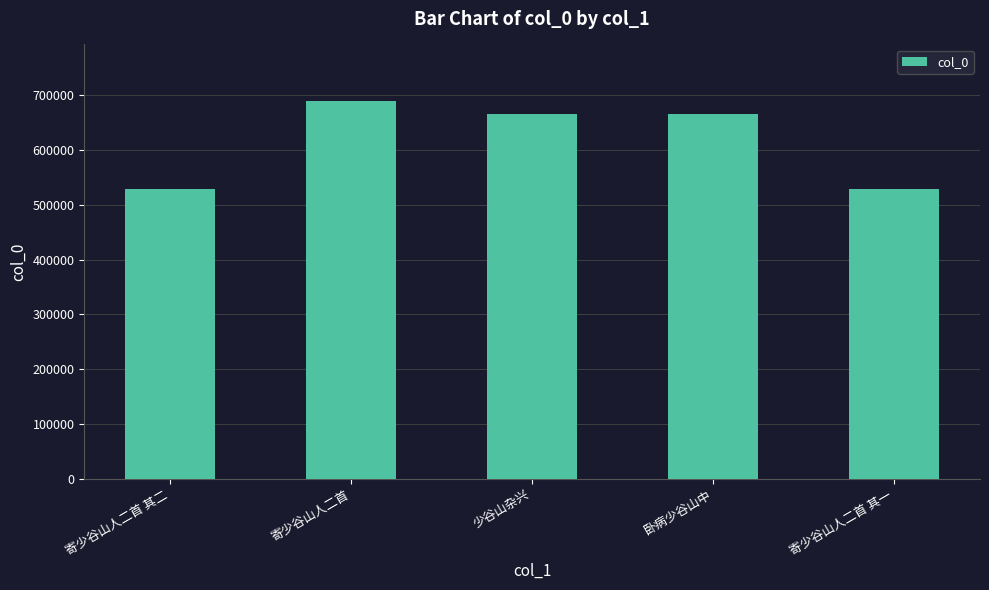

What is the ratio of the value at 寄少谷山人二首 to the value at 卧病少谷山中?

1.0